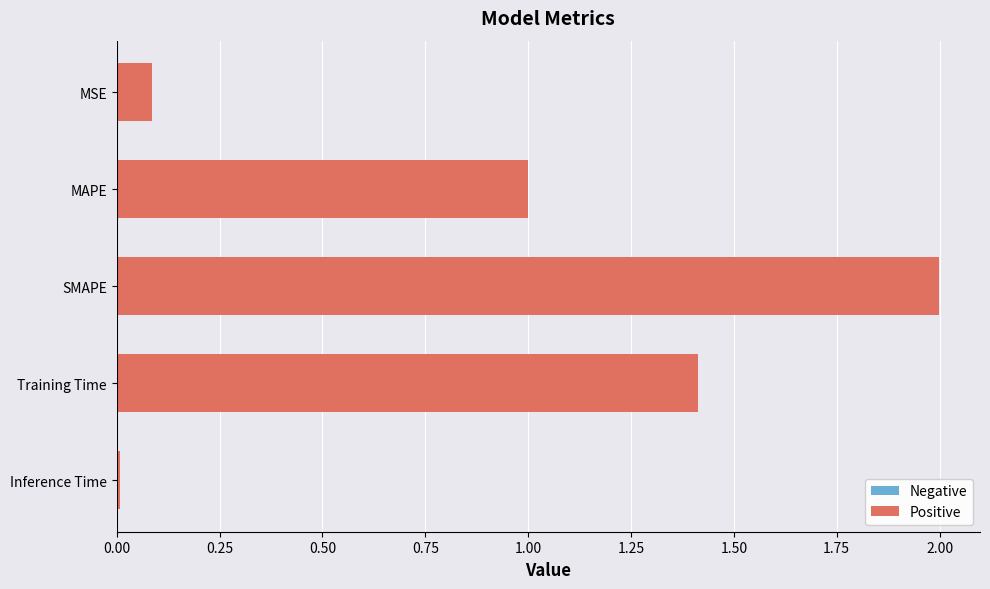

Does the chart contain stacked bars?

No